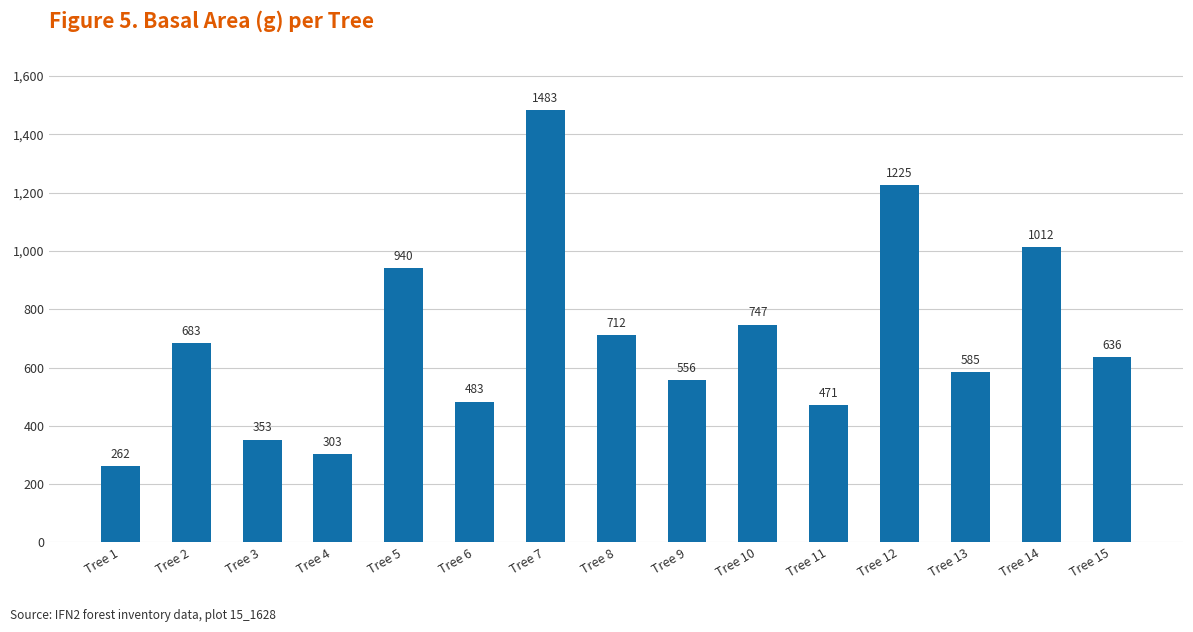

How many bars are there in total?

15